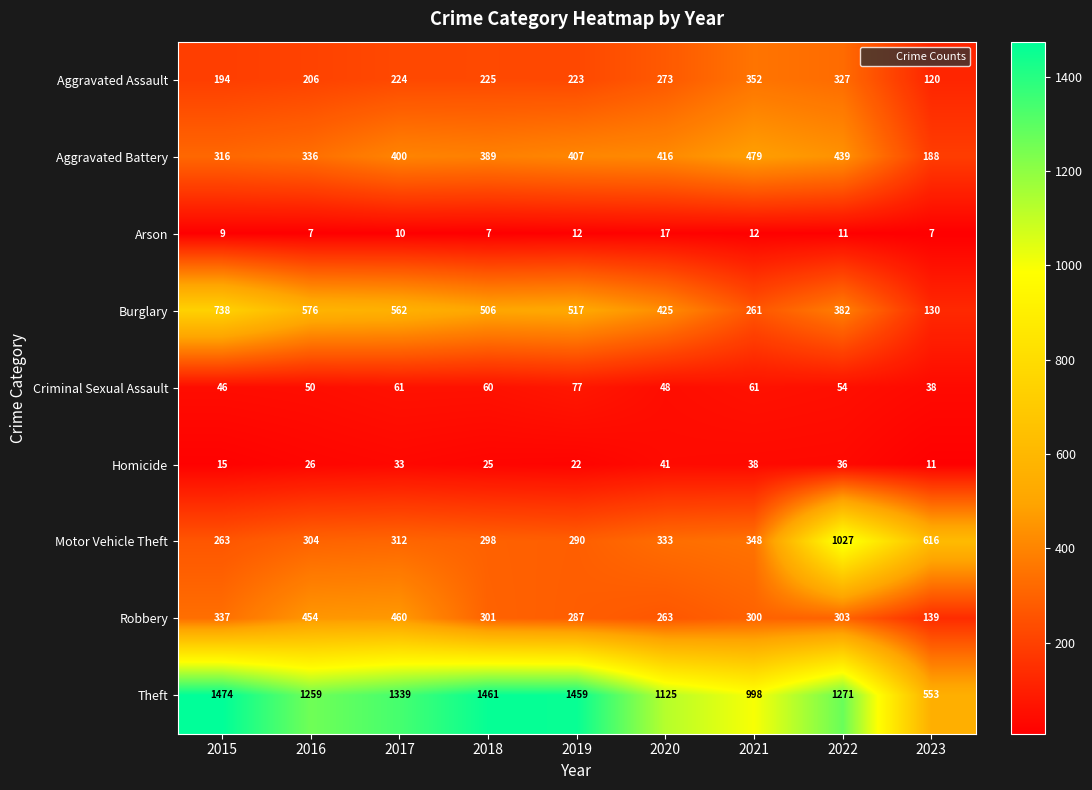

What is the minimum value for Theft?

553